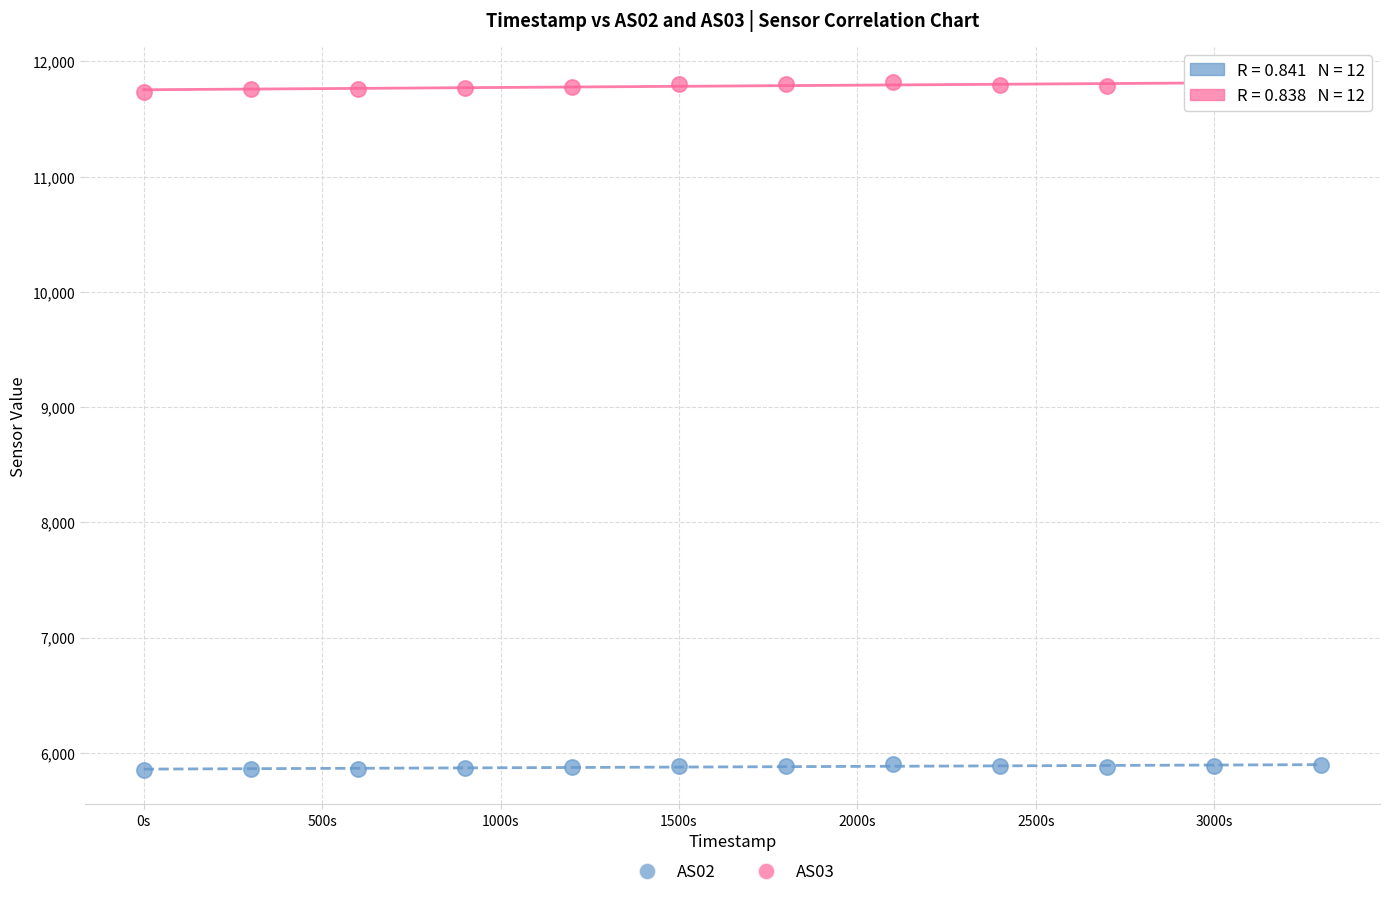

Which series contains the highest Y value?

AS03